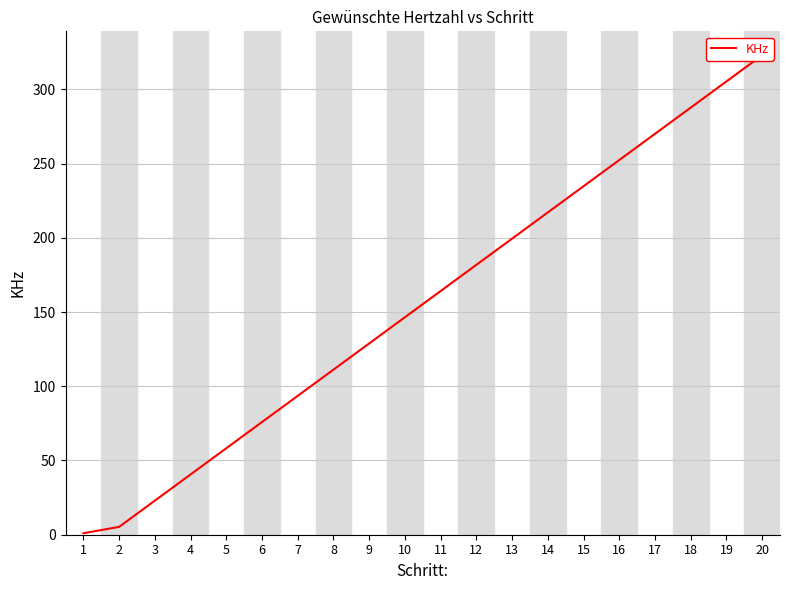

Rank the categories by value from highest to lowest.

20, 19, 18, 17, 16, 15, 14, 13, 12, 11, 10, 9, 8, 7, 6, 5, 4, 3, 2, 1